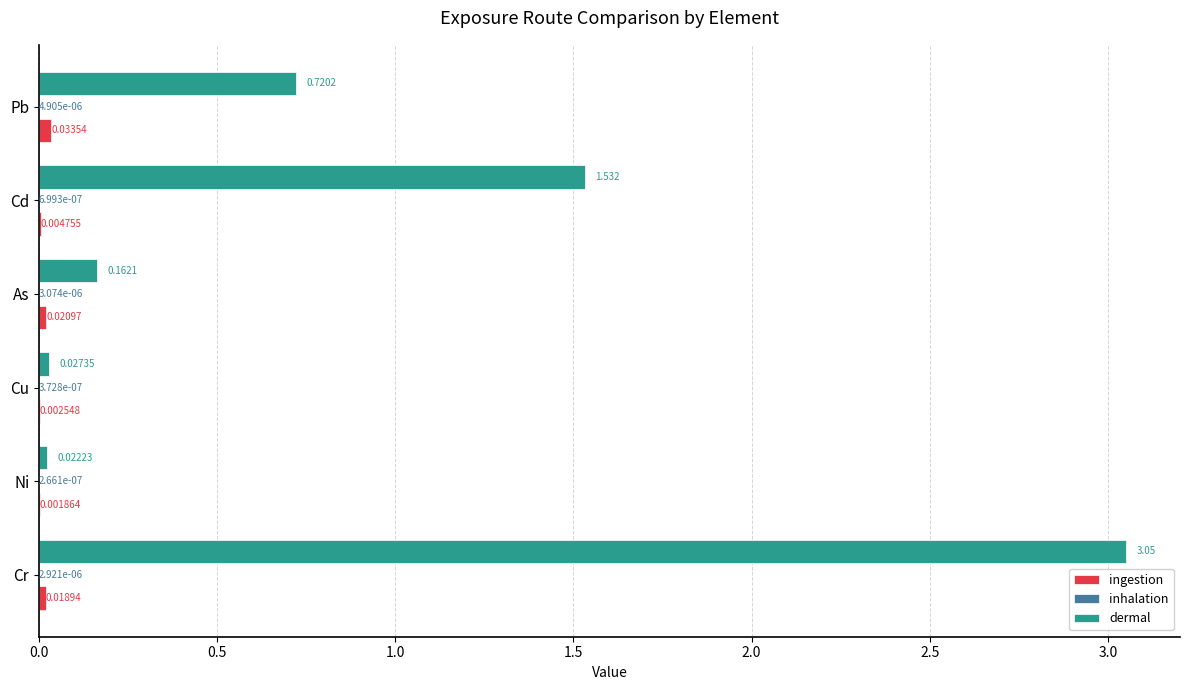

At which label is ingestion closest to 0?

Ni